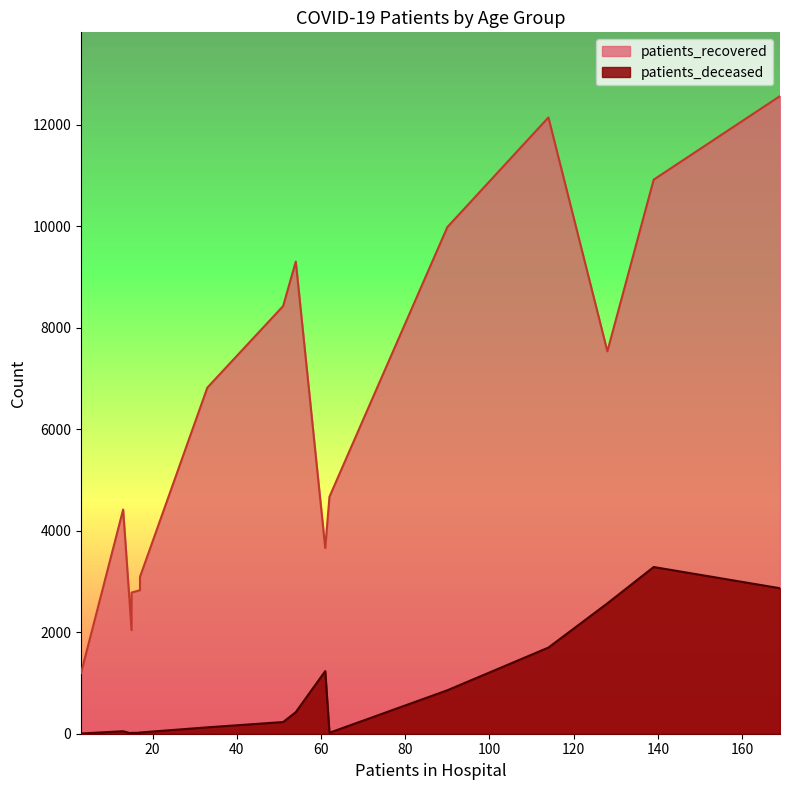

How many lines are shown in the chart?

2